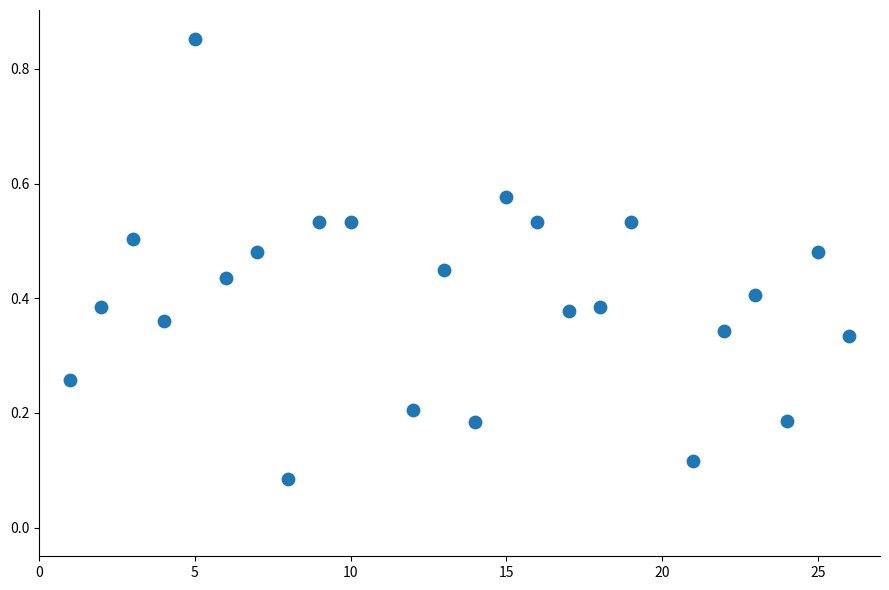

What is the range of Y values (max minus min)?

0.8